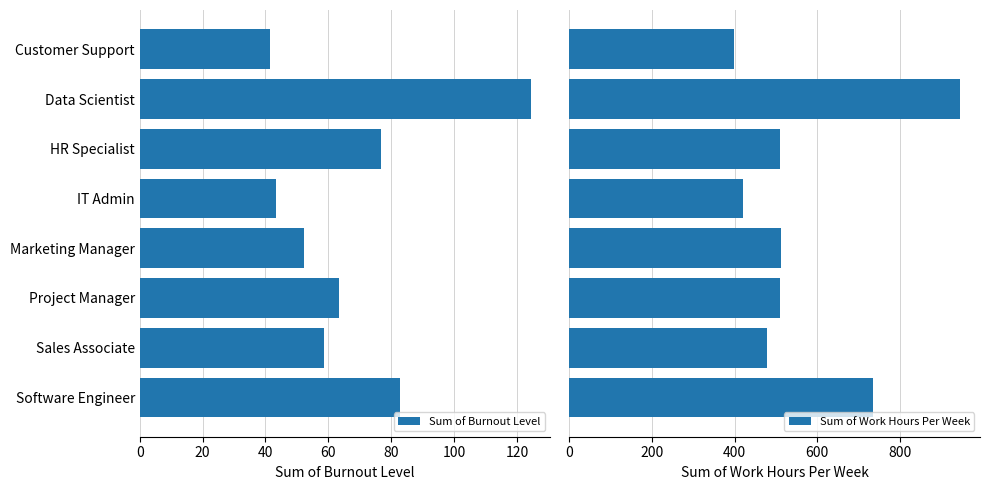

What is the difference between the Sum of Burnout Level values at Sales Associate and Project Manager?

4.9